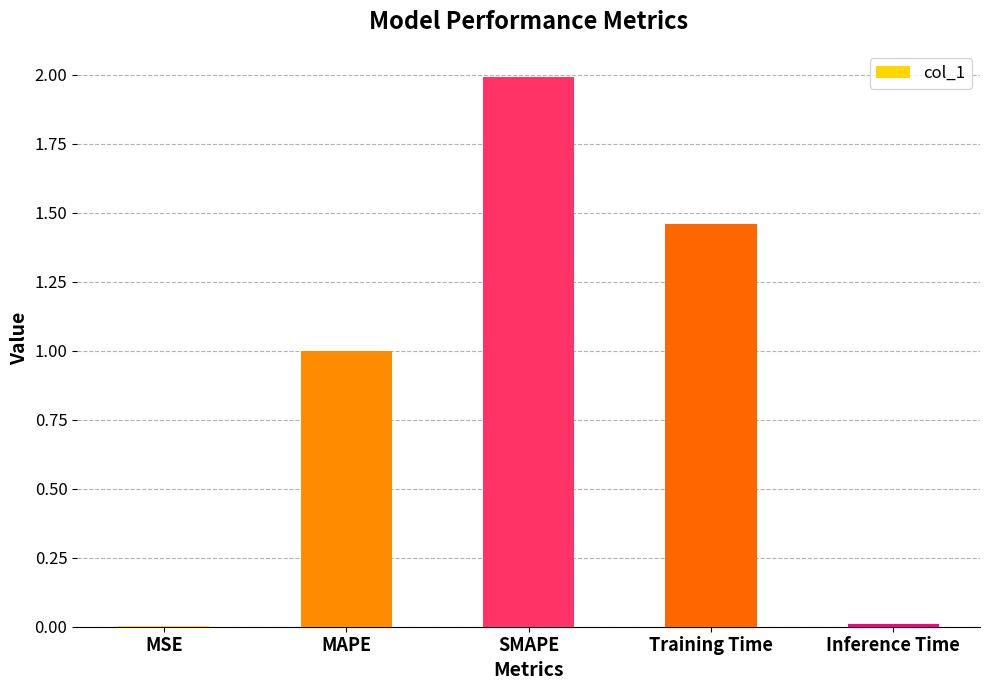

True or false: the data shows 2.0 at SMAPE.

True